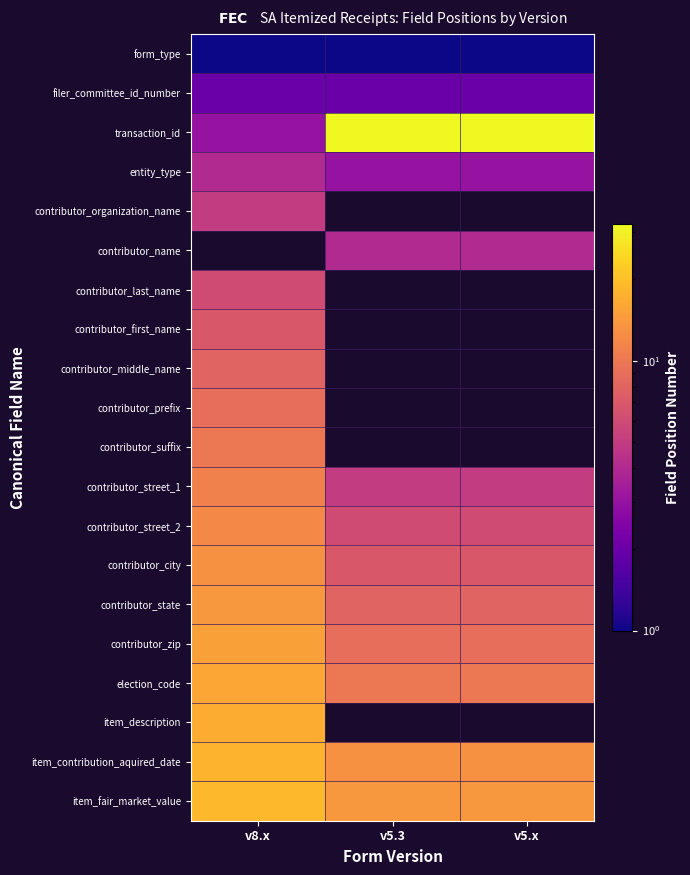

At how many categories does at least one series exceed 25?

2